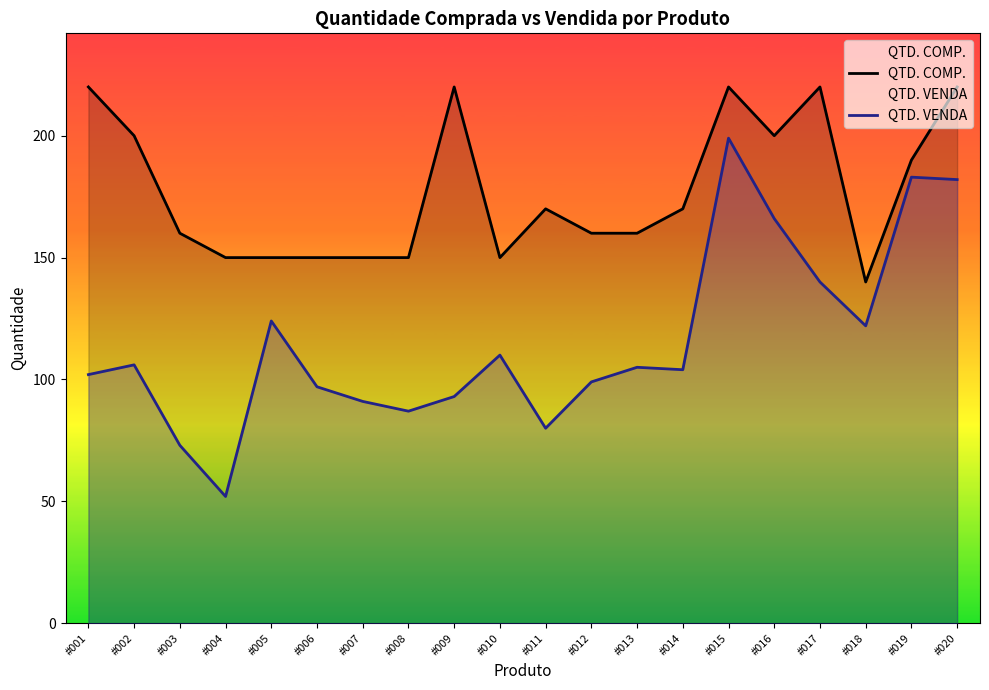

Which label corresponds to the smallest value in the chart?

#004